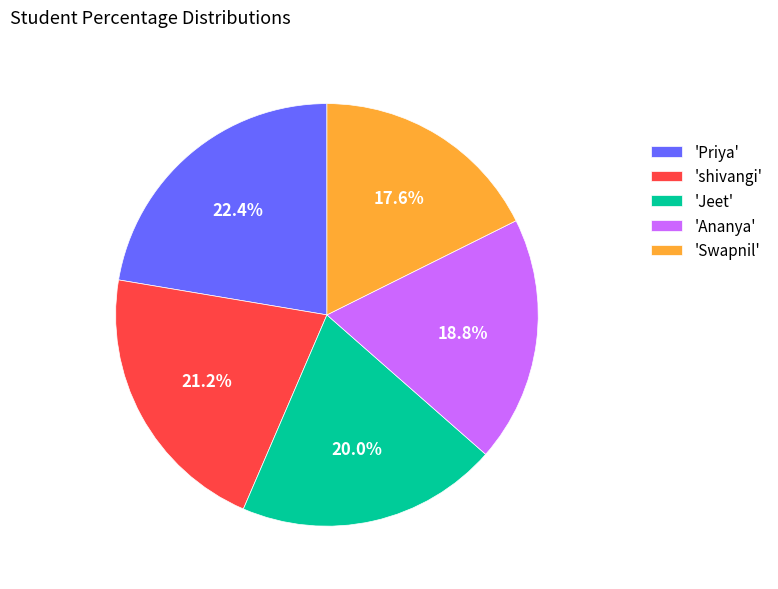

Combined, what portion of the pie is 'Ananya' and 'shivangi'?

40.0%